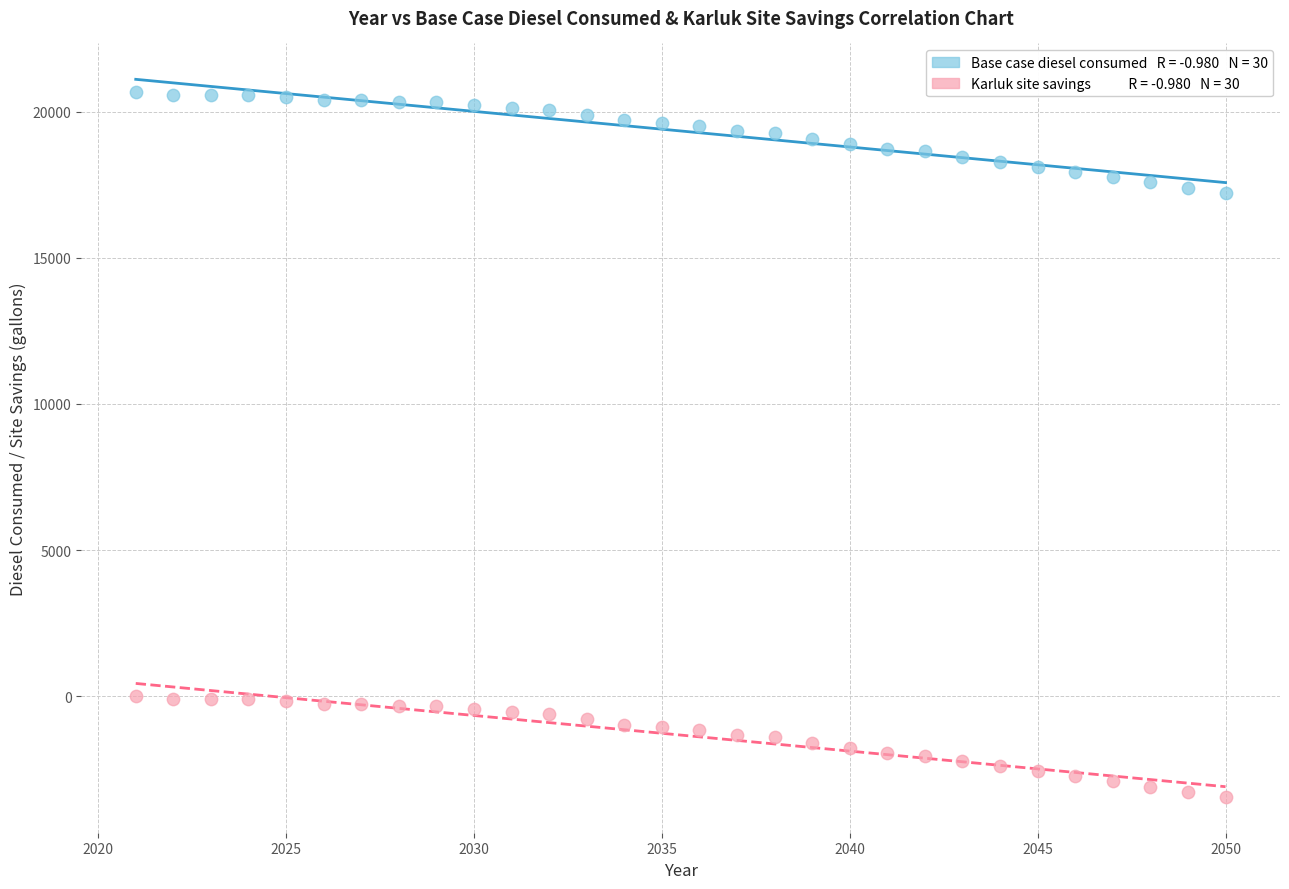

Across all data points, what is the range of X values (max minus min)?

29.0